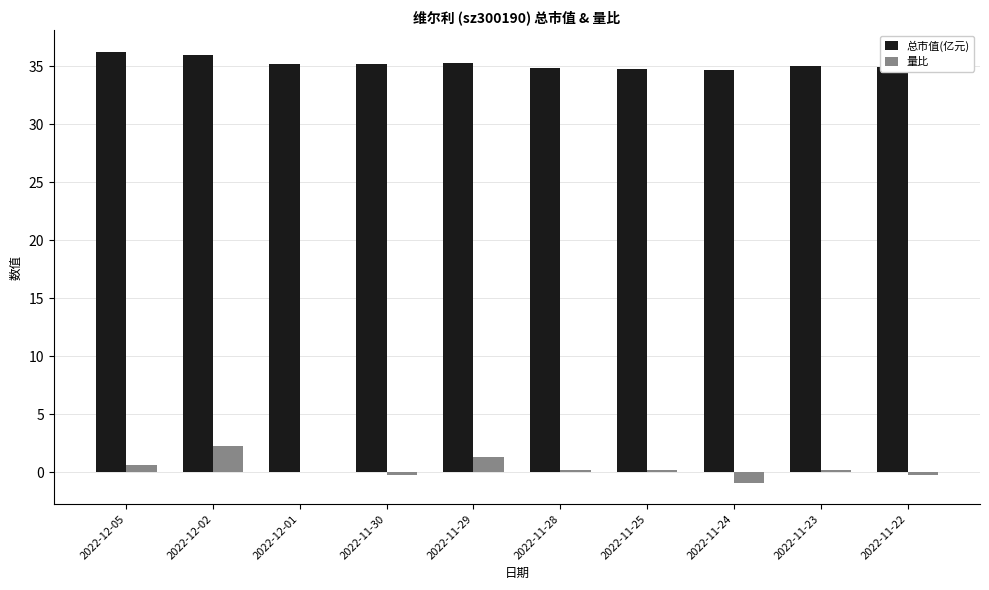

What is the sum of all 量比 values?

3.6